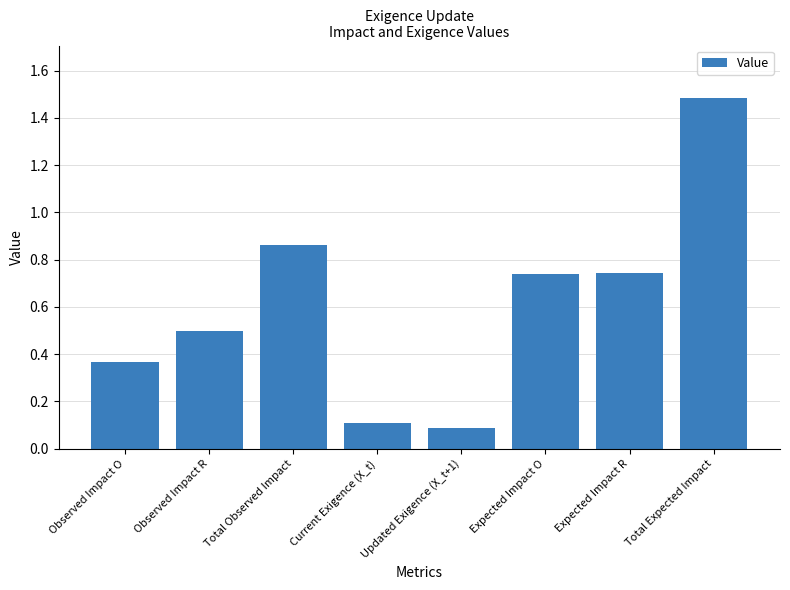

What value does the data have at Current Exigence (X_t)?

0.1